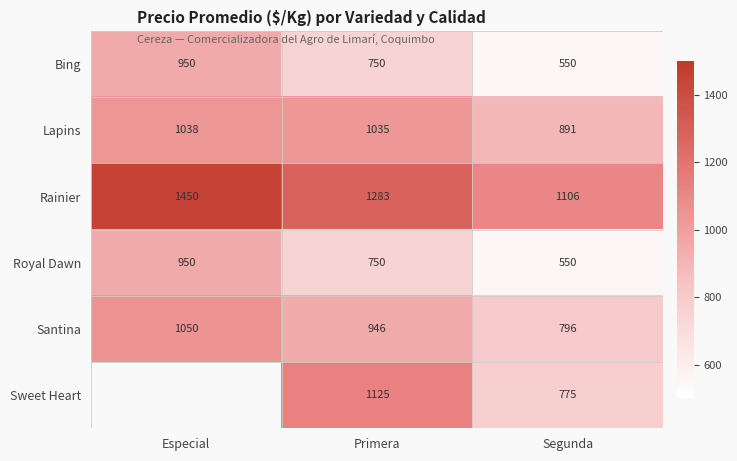

The value of Bing at Especial is 1597.5. True or false?

False